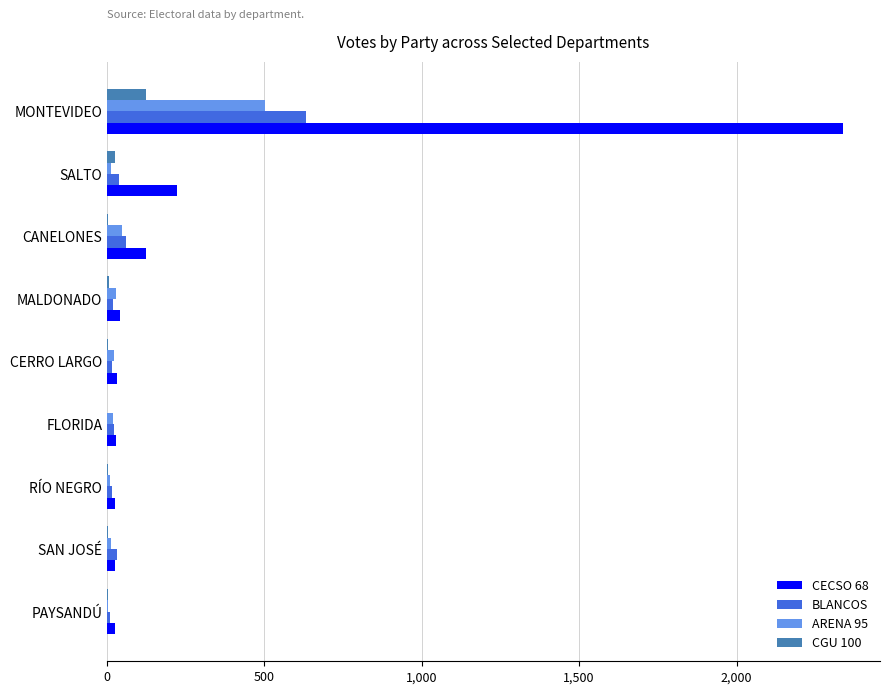

At which category is the sum across all series the highest?

MONTEVIDEO